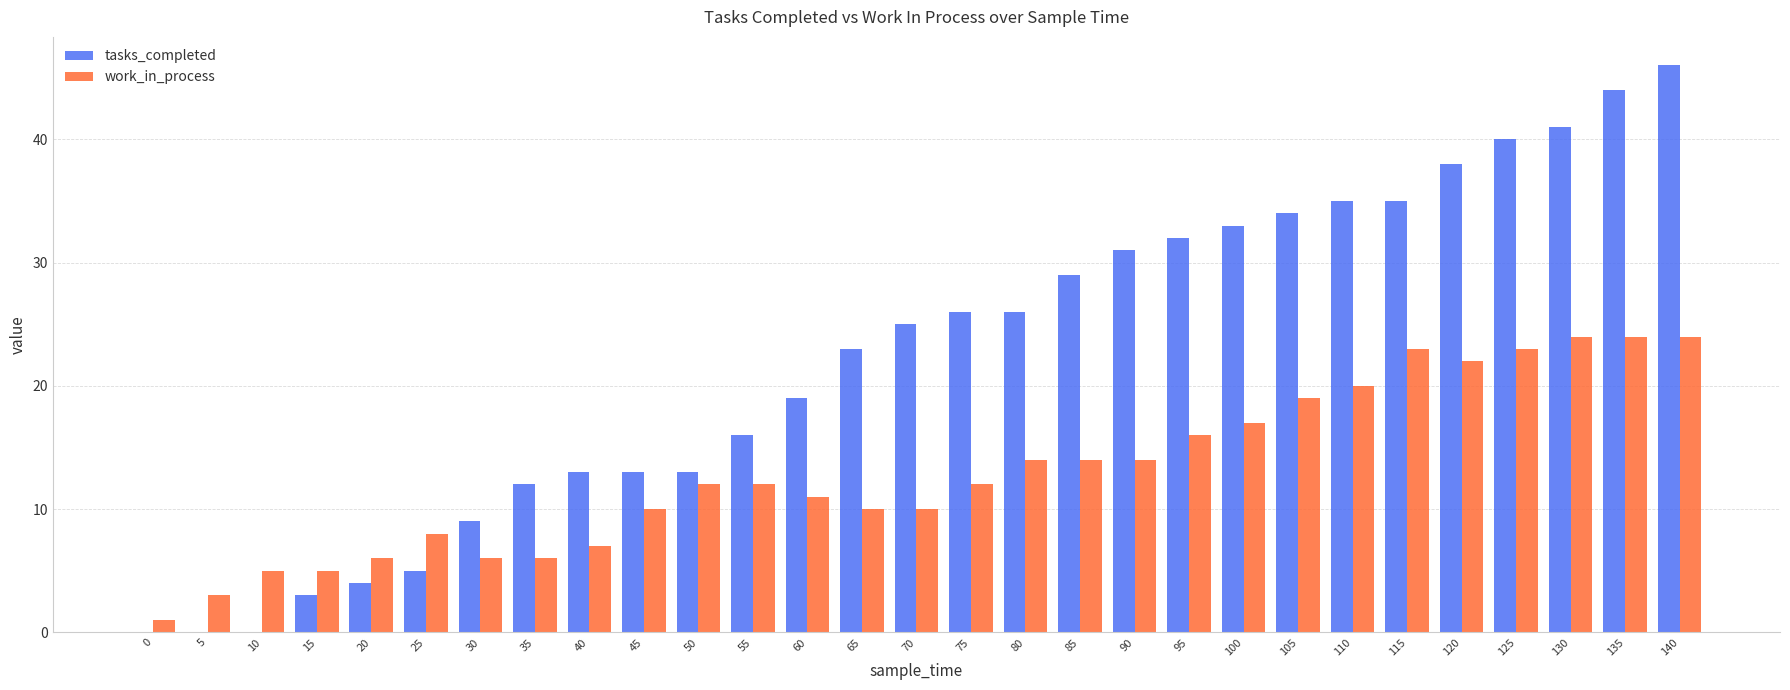

What is the sum of all work_in_process values?

378